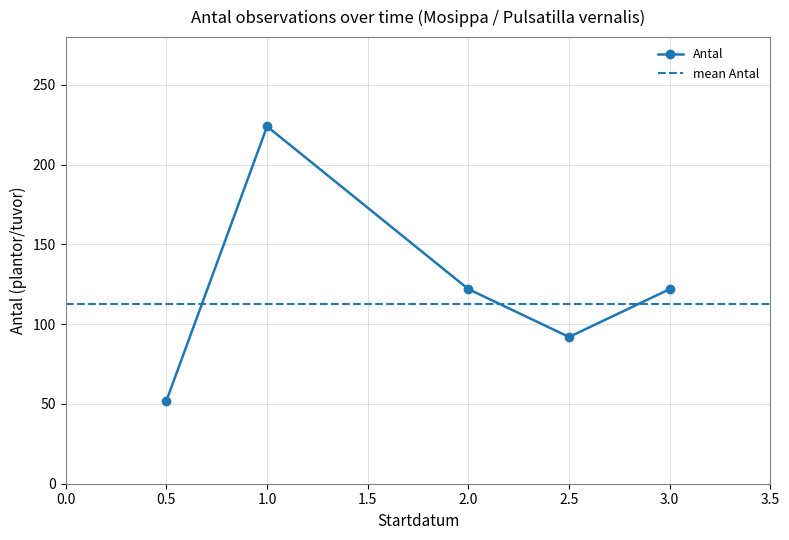

How many interior local valleys does the Antal series have?

1